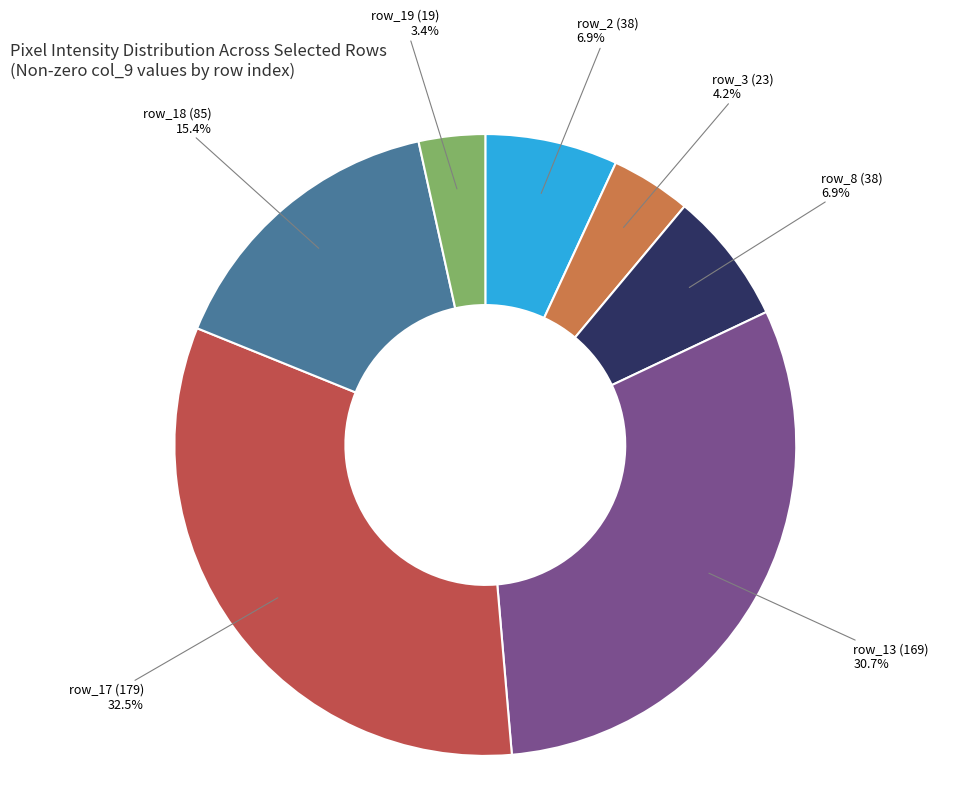

Is there any slice that represents more than half of the pie?

No